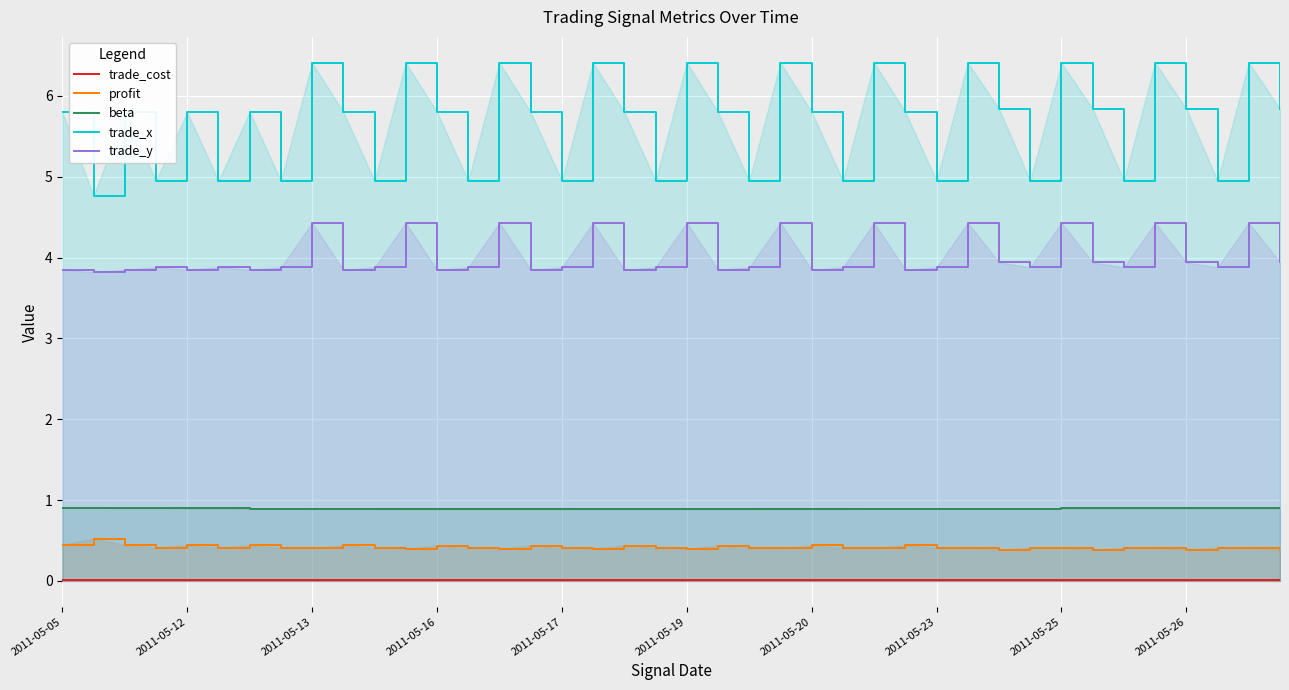

Rank the series by their maximum value, from lowest to highest.

trade_cost, profit, beta, trade_y, trade_x